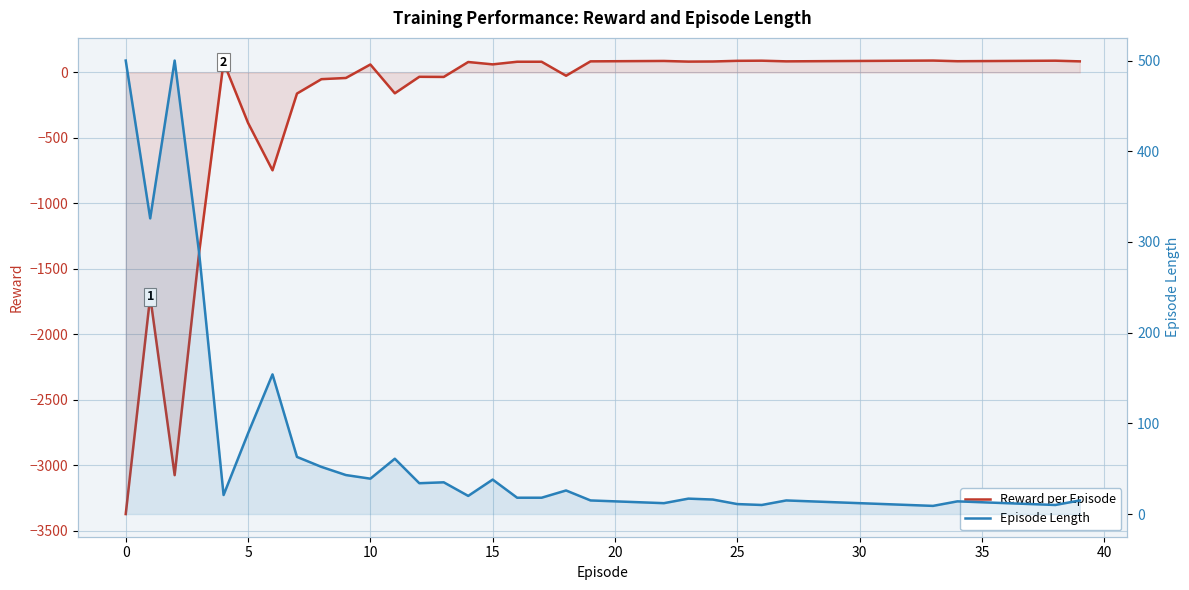

Which series has the largest total across all categories?

Episode Length